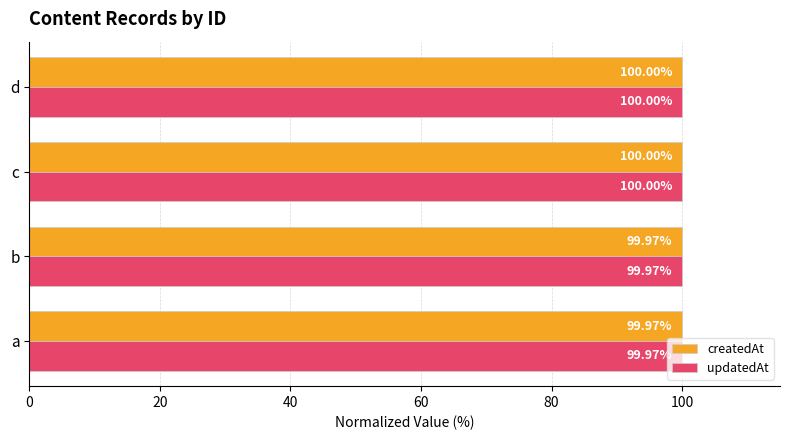

What is the sum of all updatedAt values?

399.9